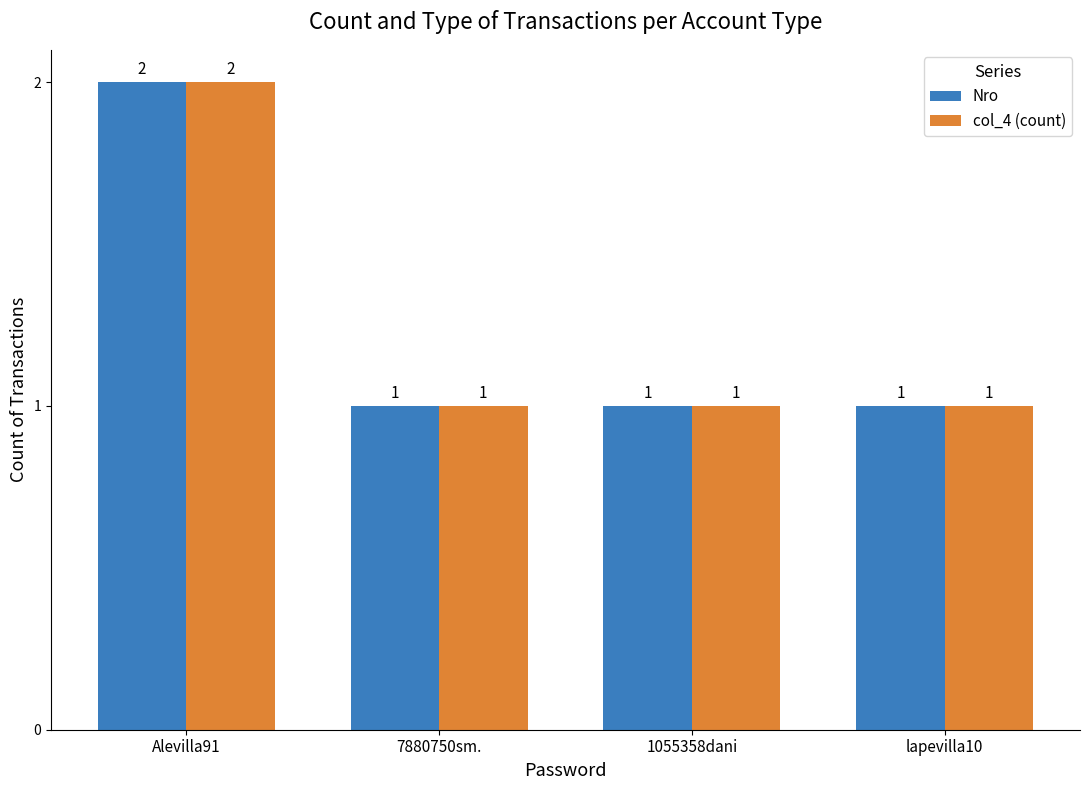

What is the value of the col_4 (count) bar at the 3rd from the left?

1